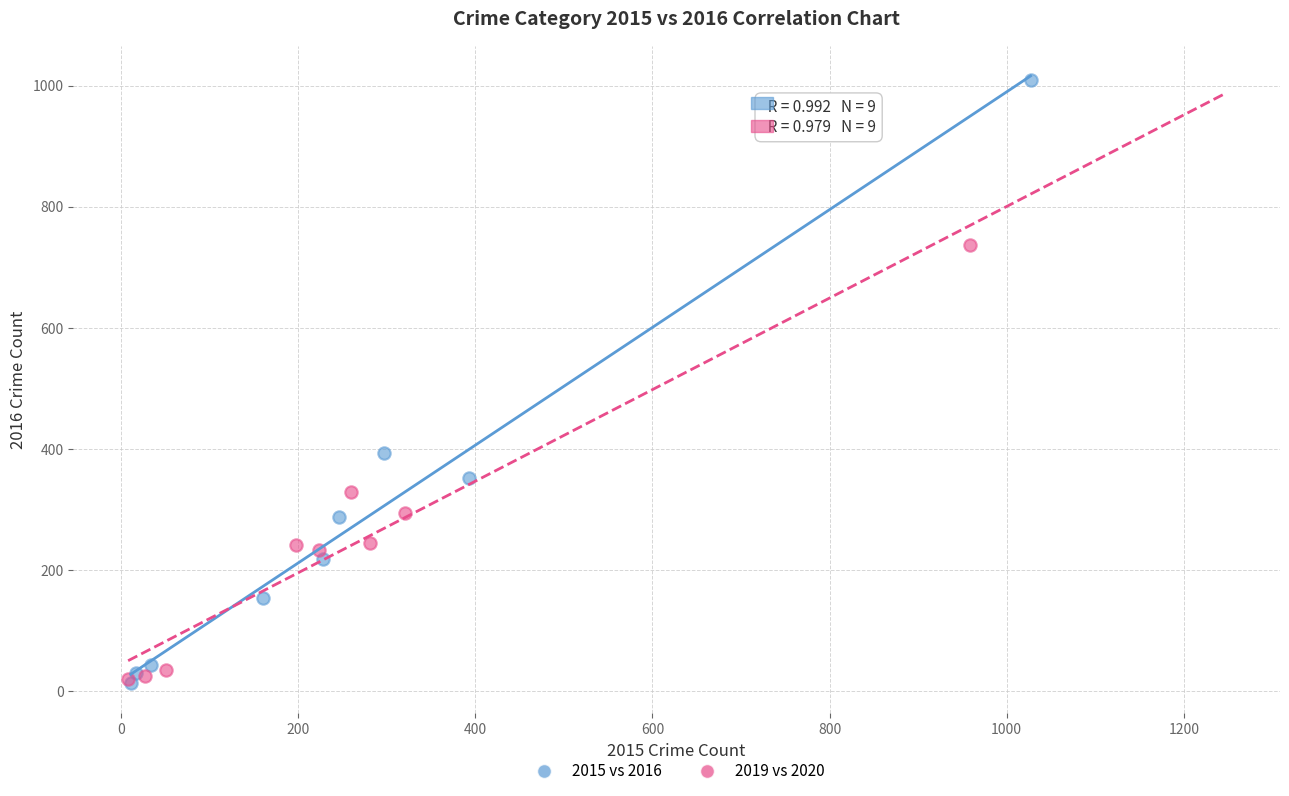

Which series reaches the maximum Y coordinate?

2015 vs 2016